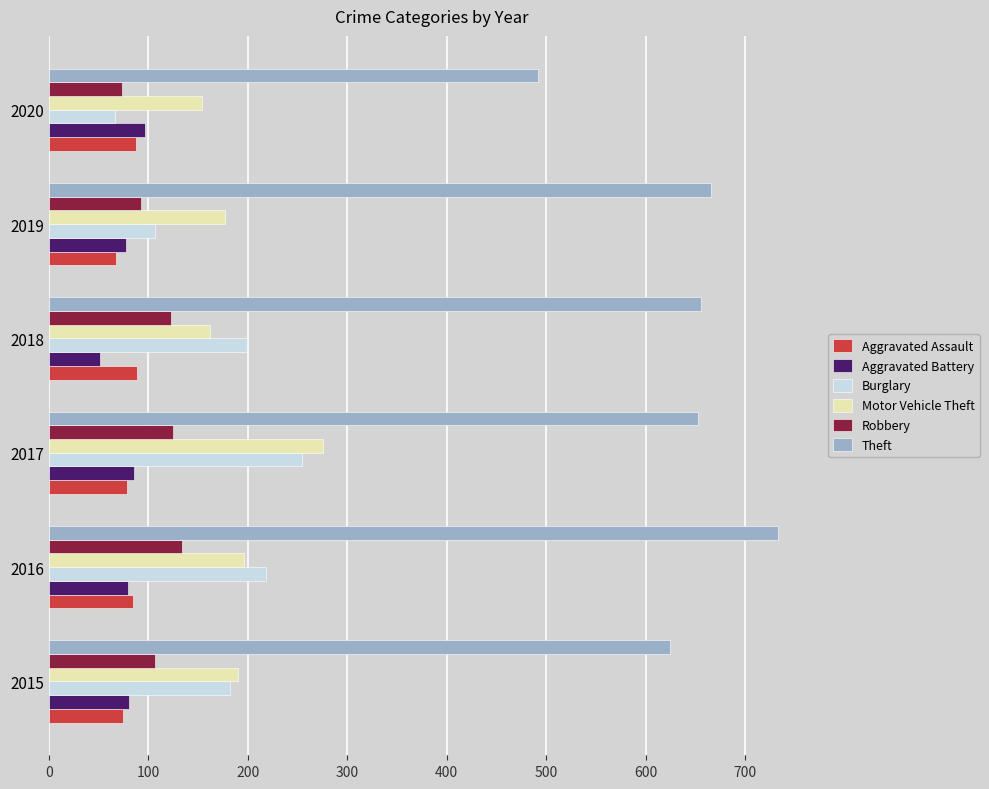

How many categories are shown in the chart?

6